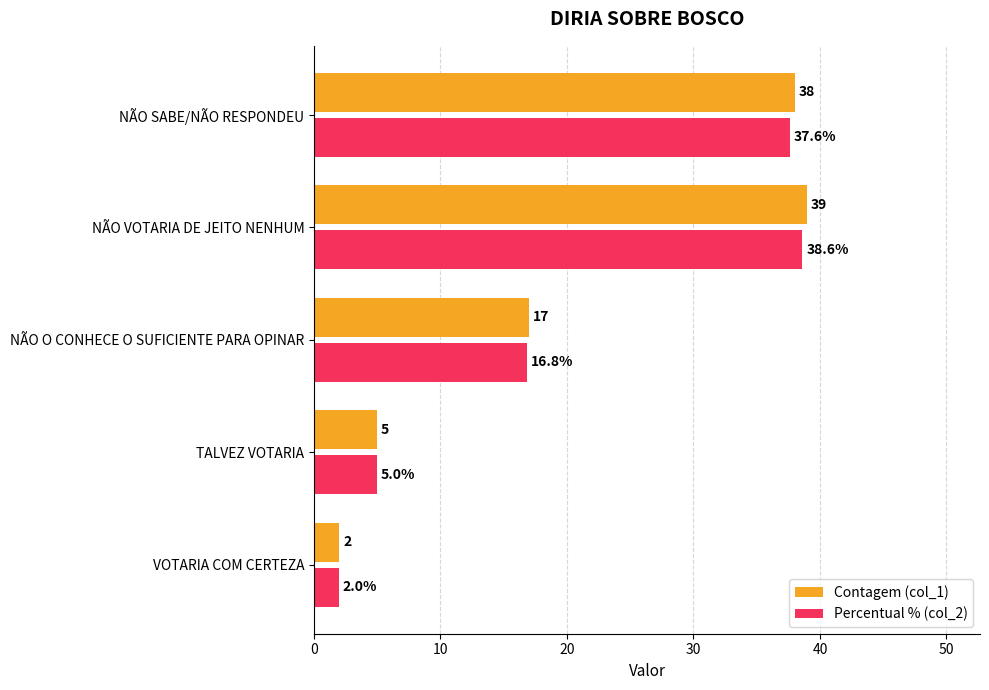

Which series changed the most between TALVEZ VOTARIA and NÃO O CONHECE O SUFICIENTE PARA OPINAR?

Contagem (col_1)